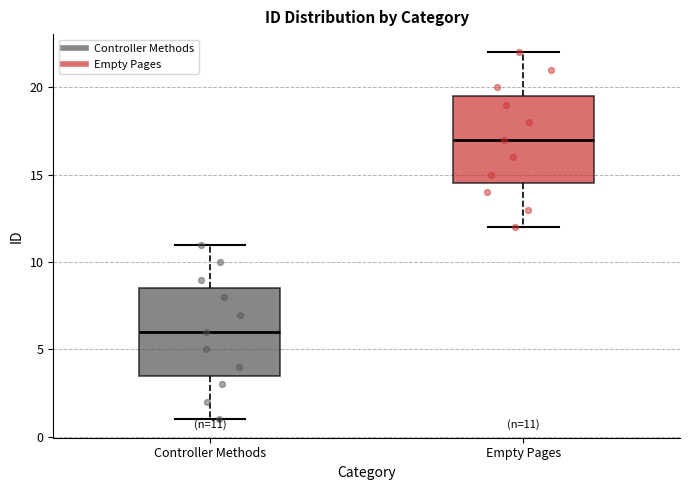

Which box's median line is the lowest?

Controller Methods